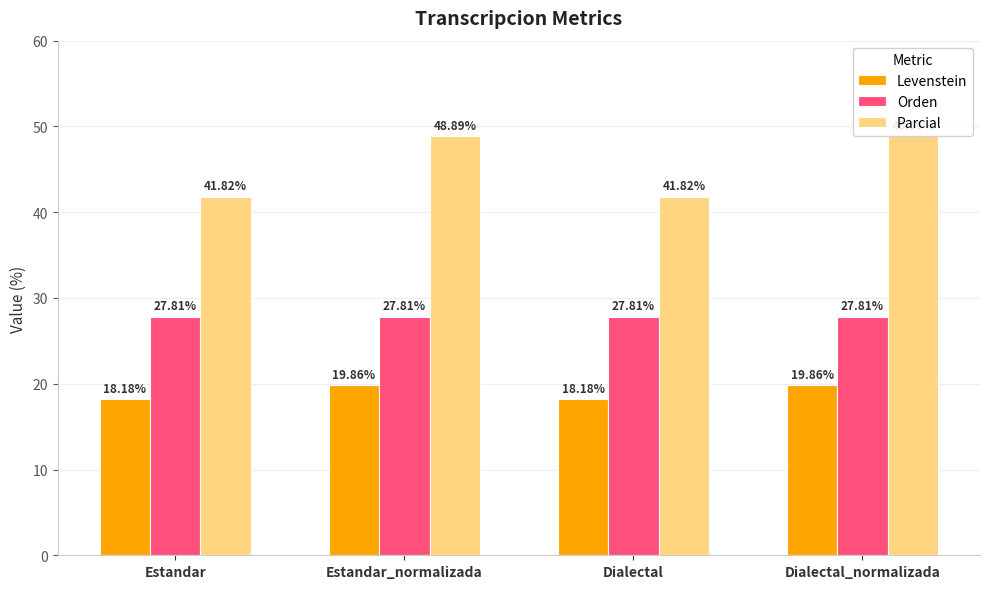

The value of Orden at Dialectal is 12.9. True or false?

False